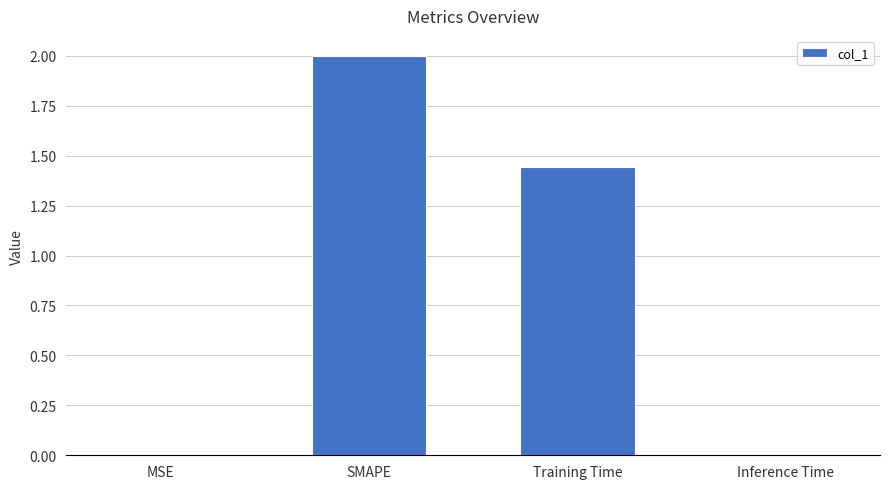

Which category has the highest value across all series?

SMAPE